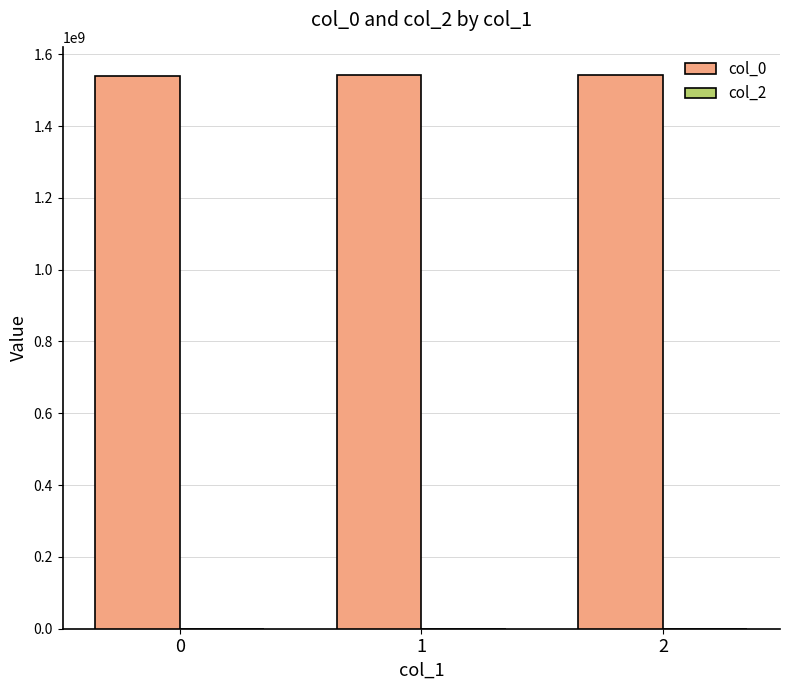

What is the ratio of the value at 2 to the value at 0?

1.0